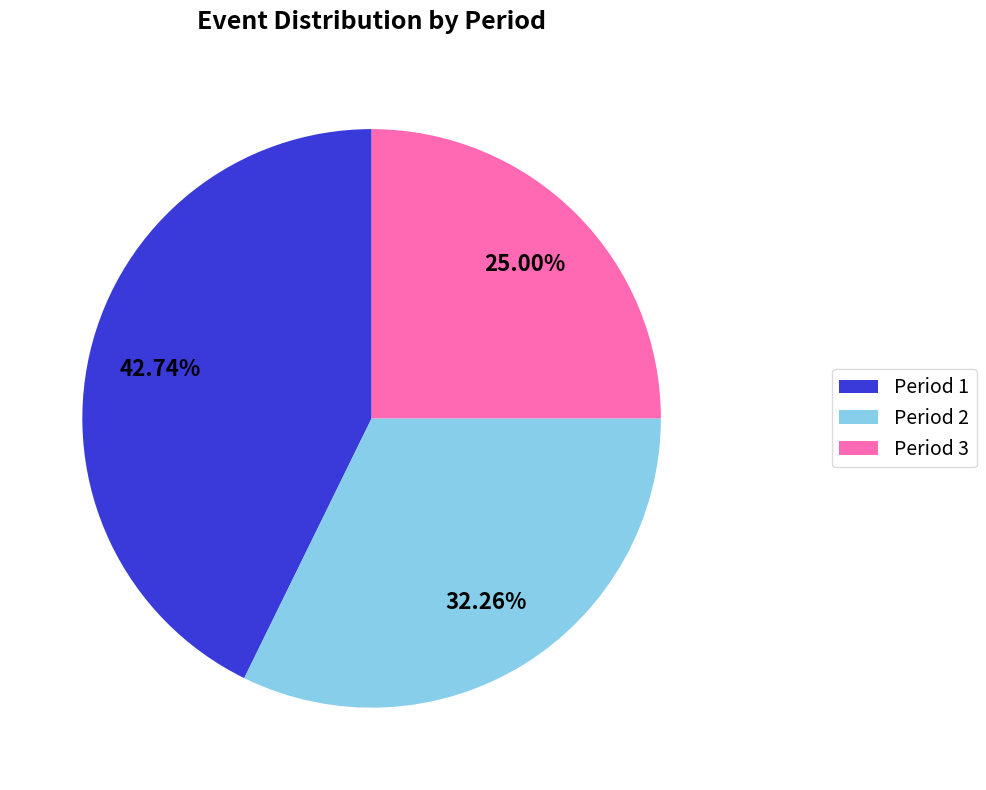

Combined, do Period 3 and Period 2 account for over 50%?

Yes